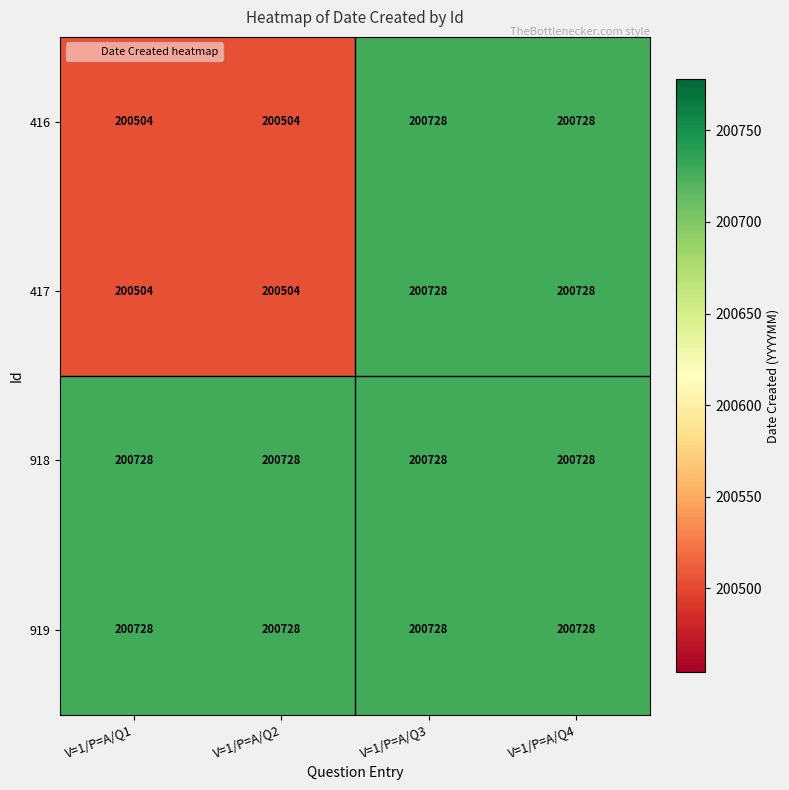

What is the approximate value of 918 at V=1/P=A/Q4?

200728